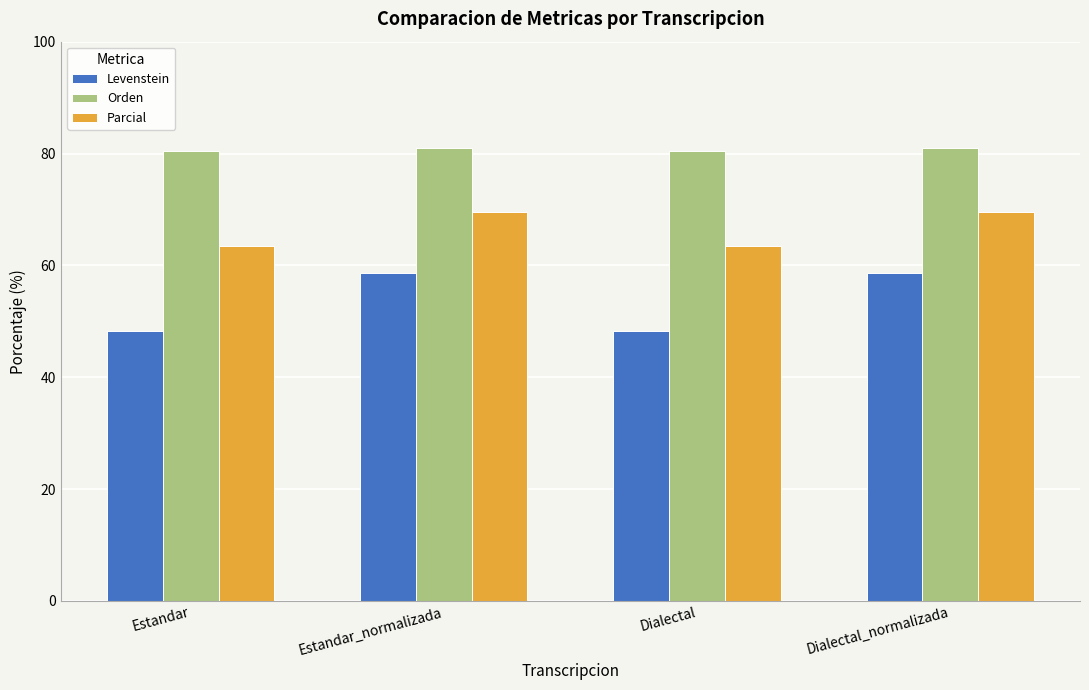

Which series has the largest range (max minus min)?

Levenstein